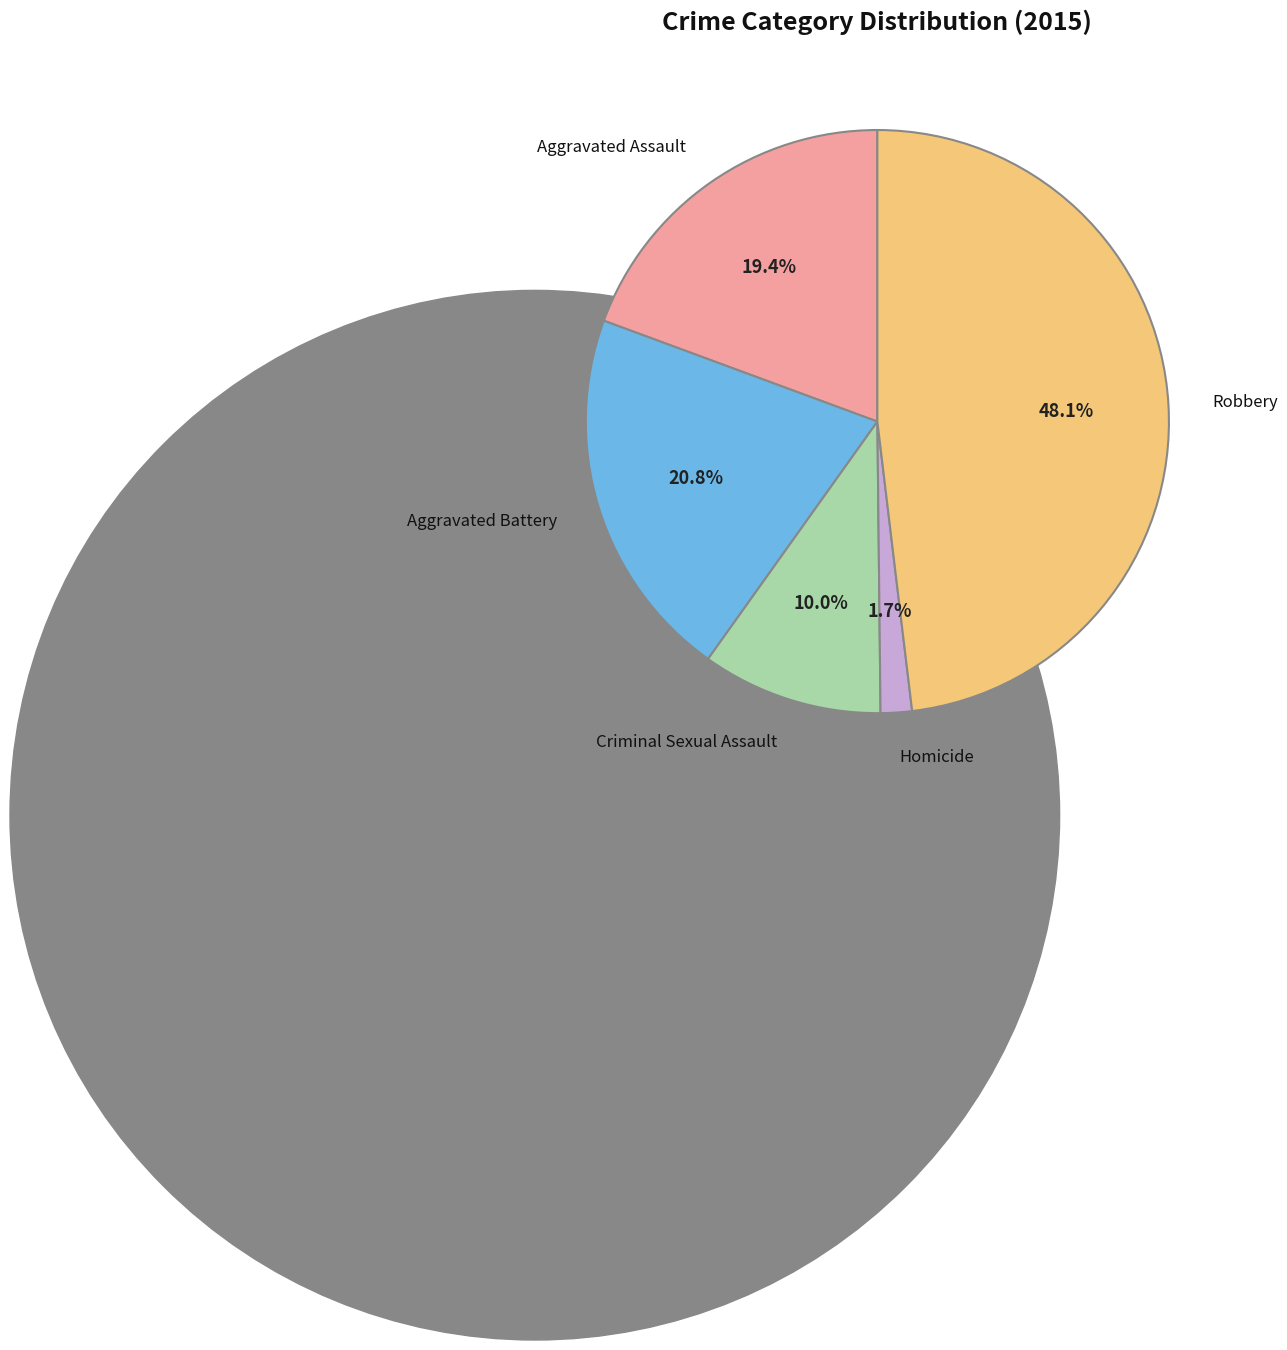

Does any single category account for the majority?

No